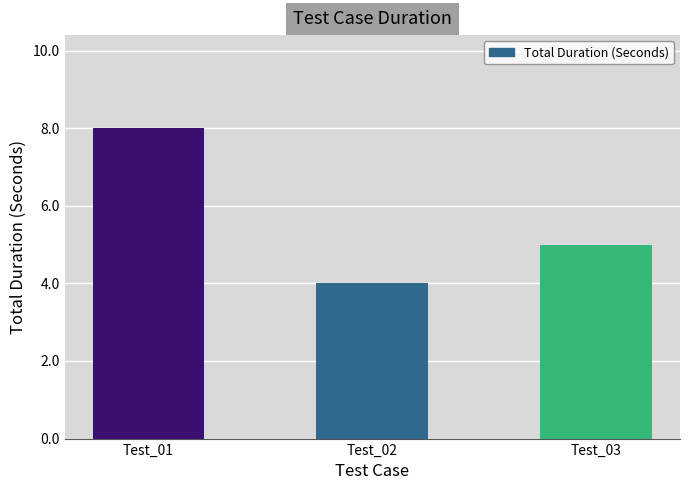

Is it true that the value at Test_01 is 12?

False